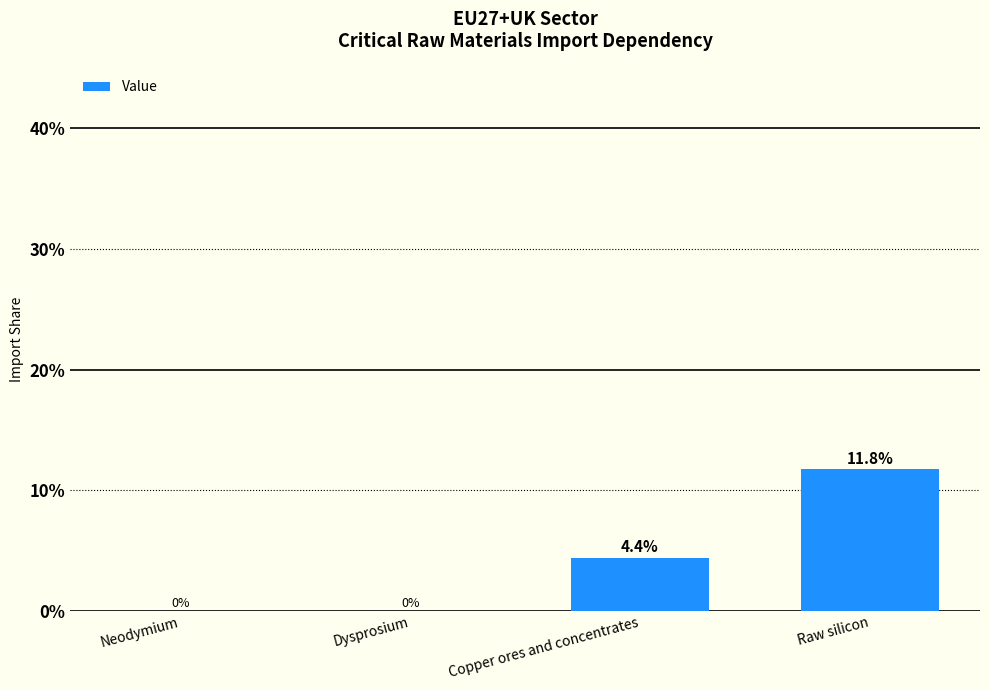

Rank the categories by value from lowest to highest.

Neodymium, Dysprosium, Copper ores and concentrates, Raw silicon